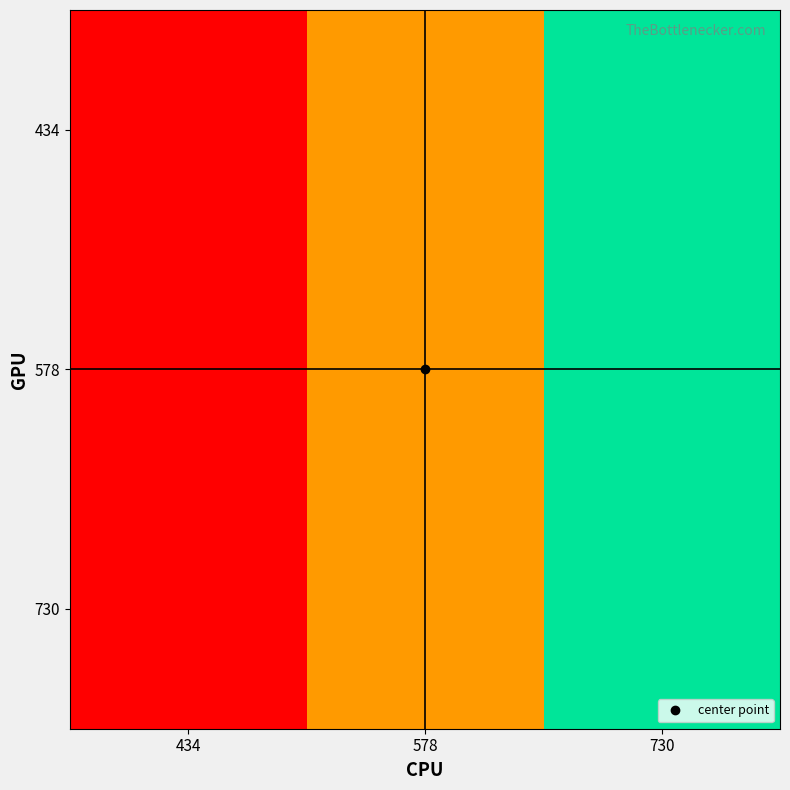

Count the number of categories in the chart.

3